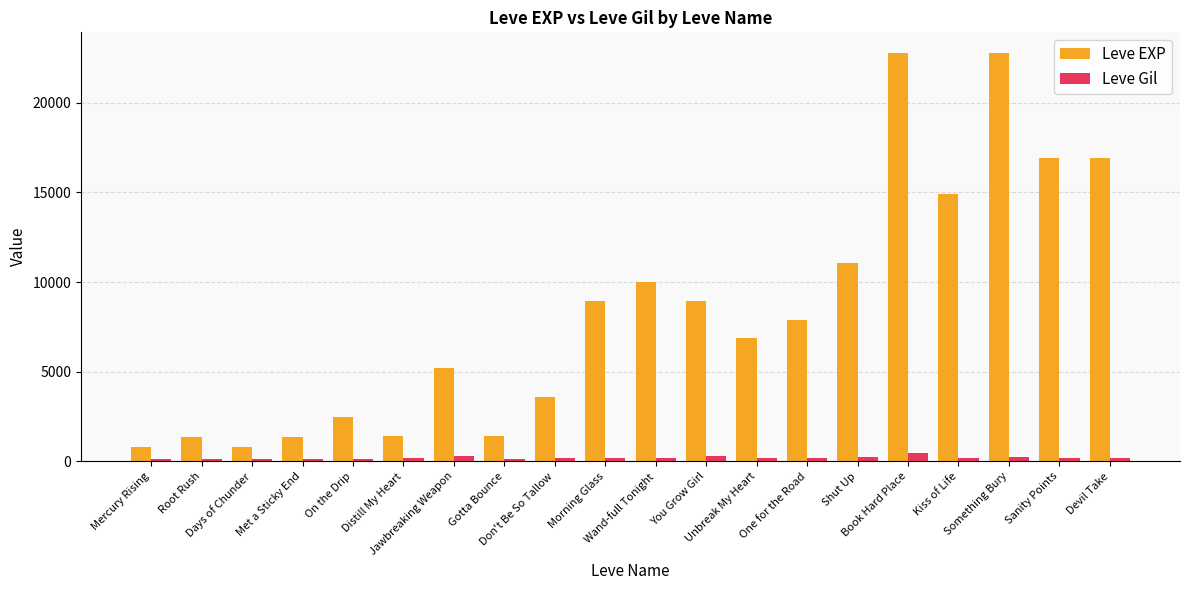

What is the smallest value displayed?

112